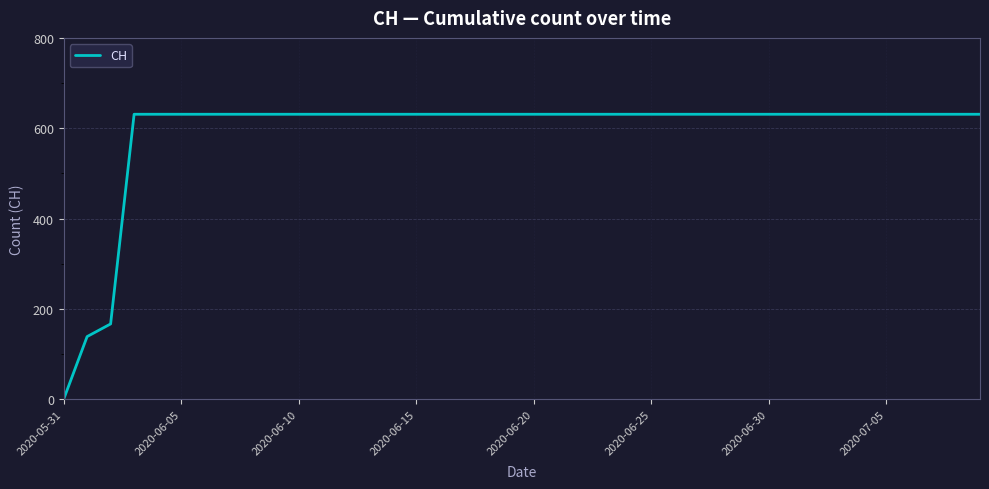

What is the maximum value shown in the chart?

631